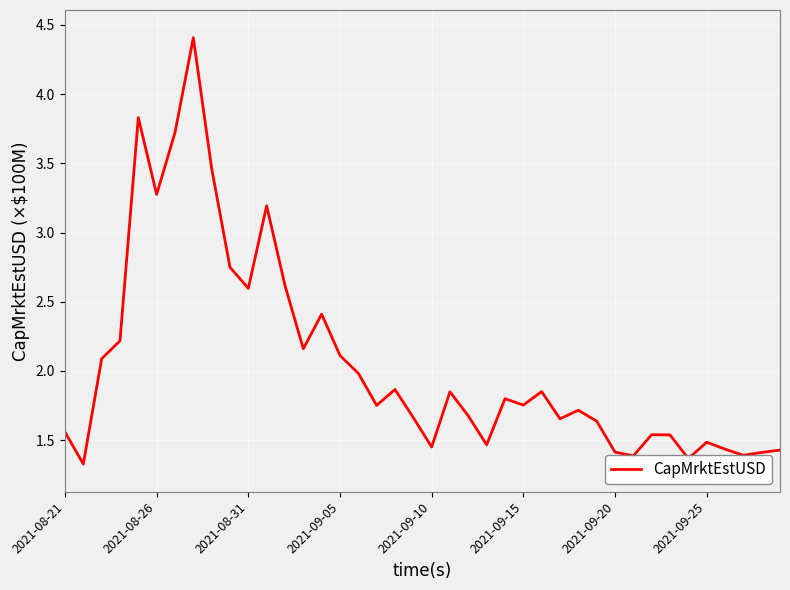

What is the difference between the maximum and minimum values?

3.1